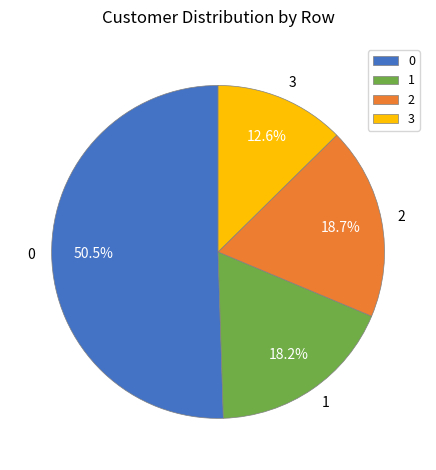

Approximately how many times larger is the value at 3 compared to 1?

0.7